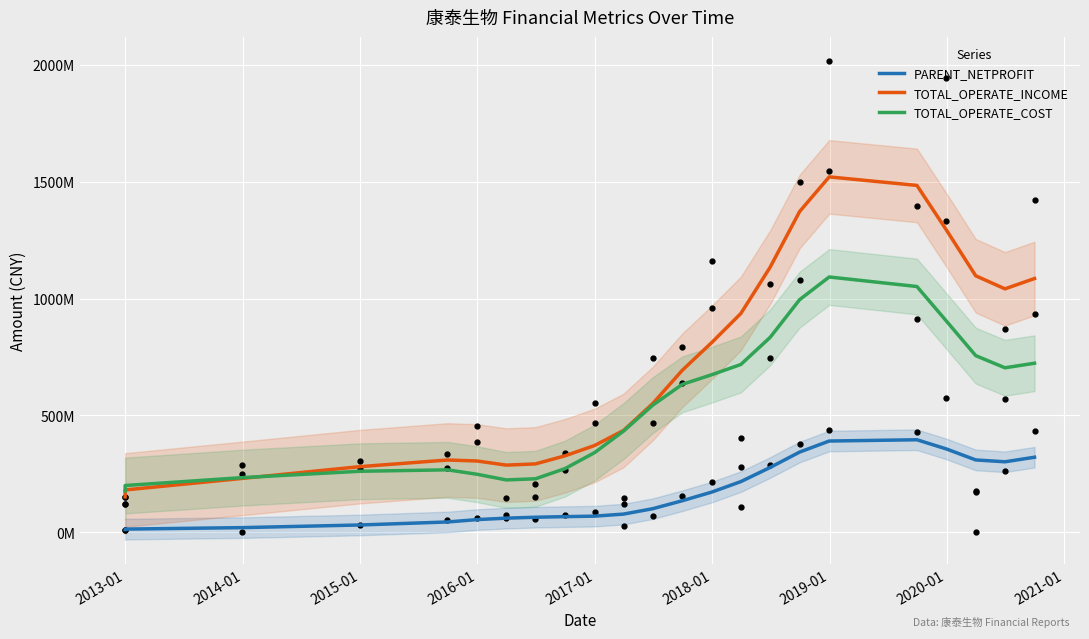

True or false: PARENT_NETPROFIT has more than 1 interior local peaks.

False